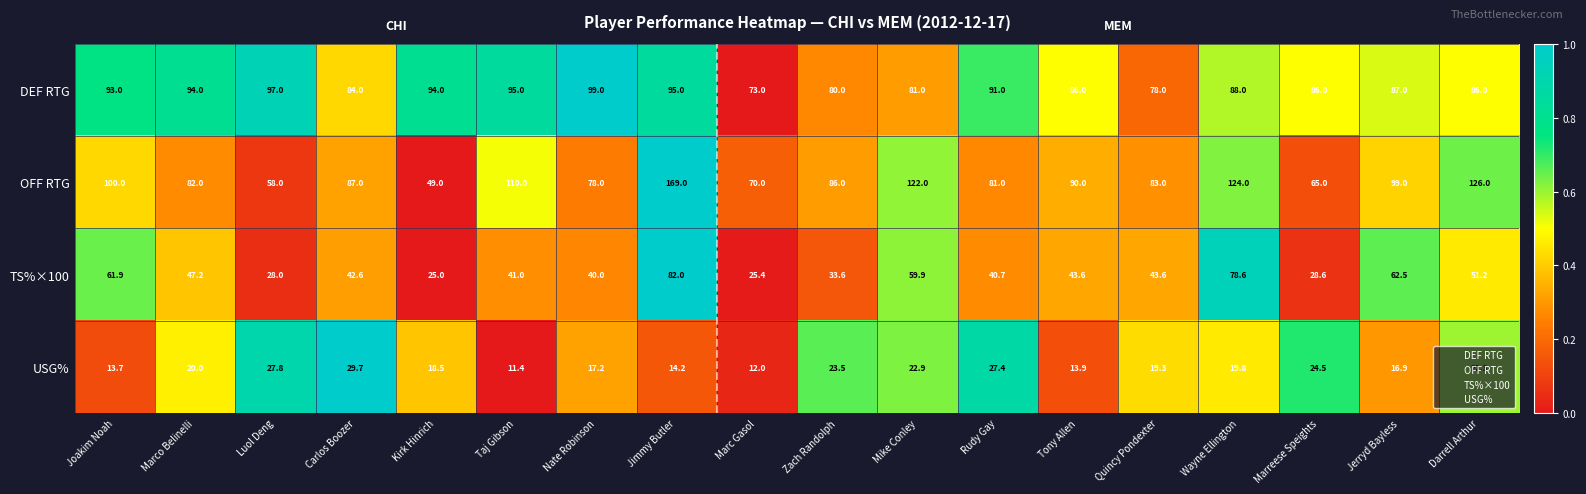

At which label does OFF RTG reach its minimum?

Kirk Hinrich